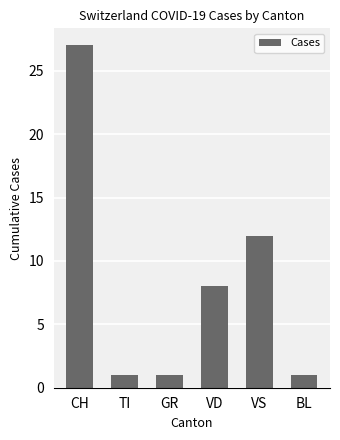

What is the label of the 3rd bar from the right?

VD